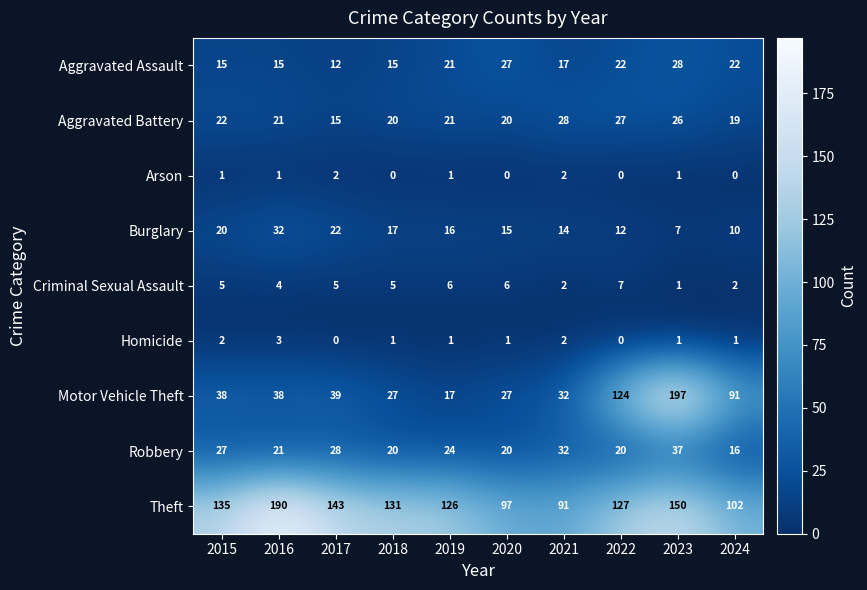

What is the minimum value for Aggravated Battery?

15